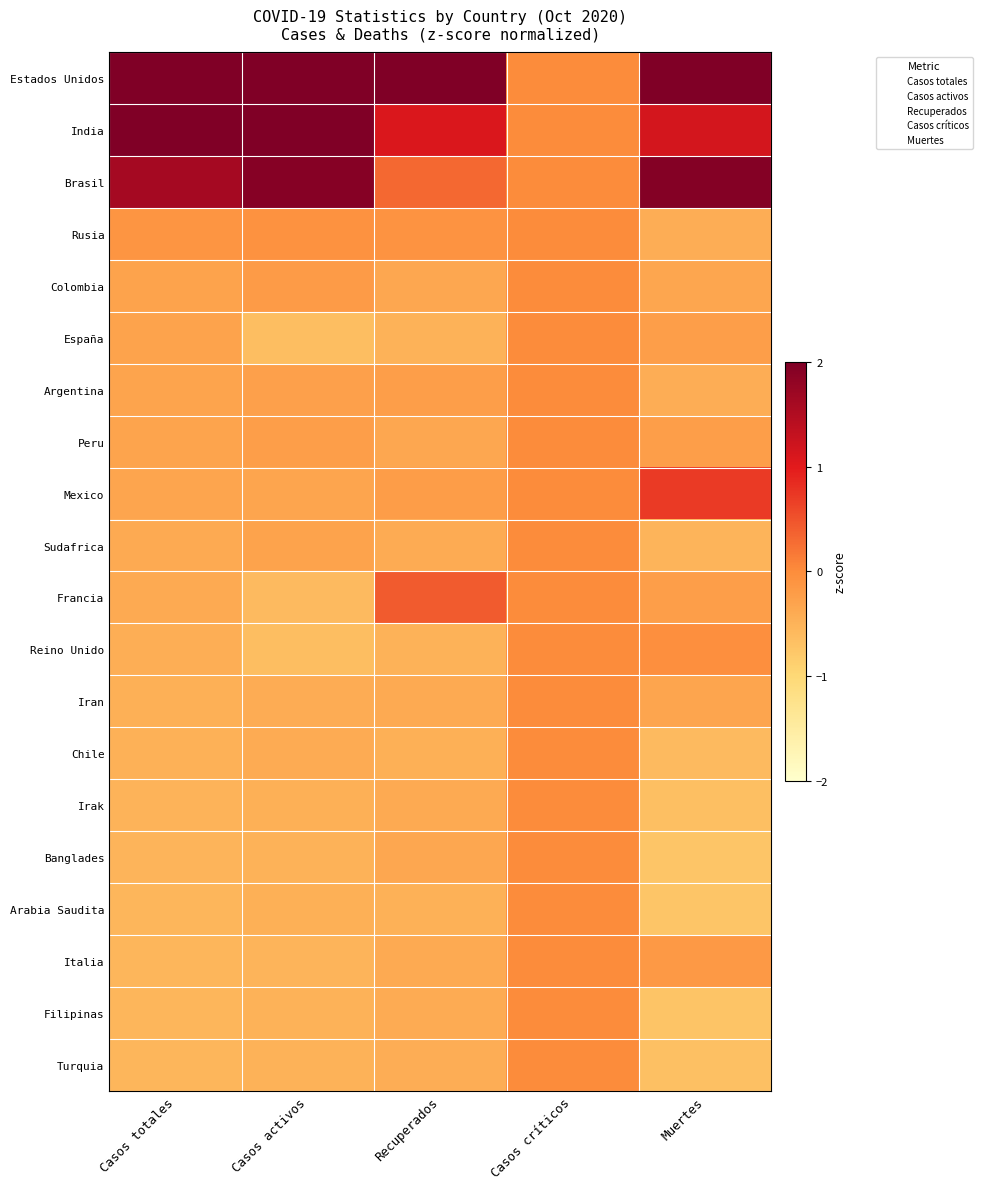

How many series are shown in this chart?

20